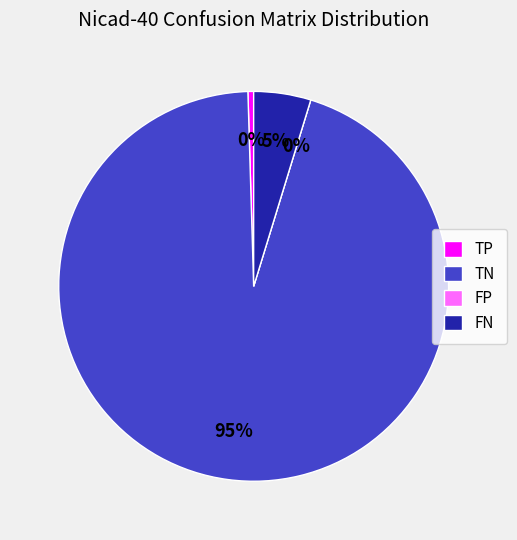

What is the majority slice?

TN